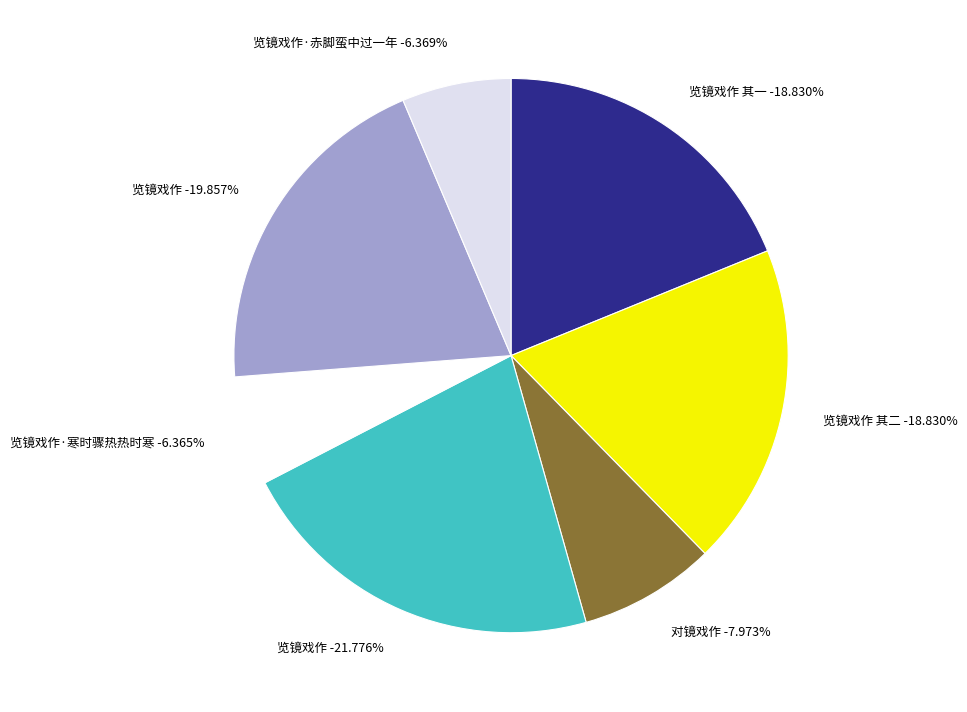

Which slice is the smallest?

览镜戏作·寒时骤热热时寒